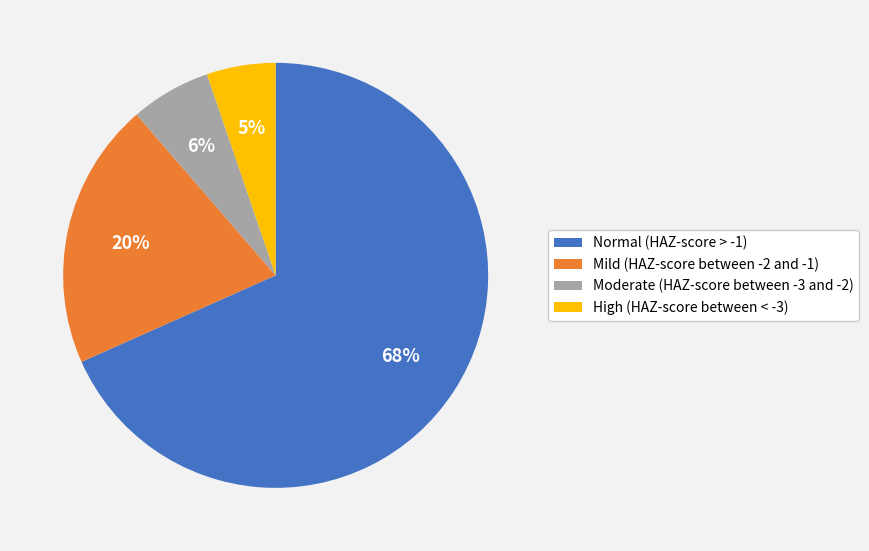

How many slices are in this pie chart?

4